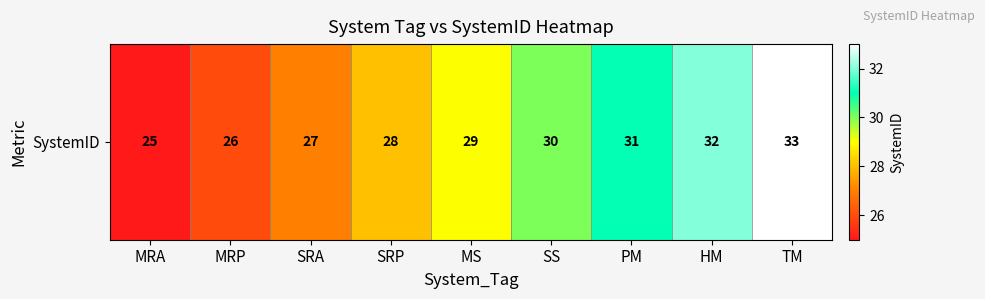

Where is the data nearest to the value 29?

MS